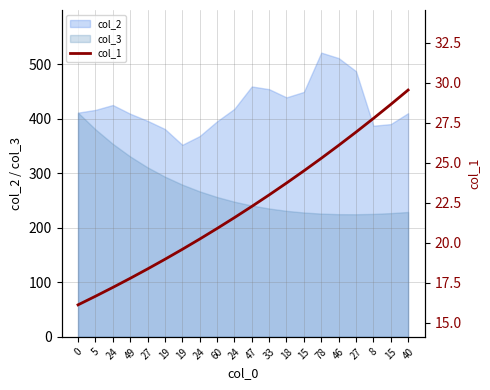

The chart shows a value of 5.4 at 18. True or false?

False